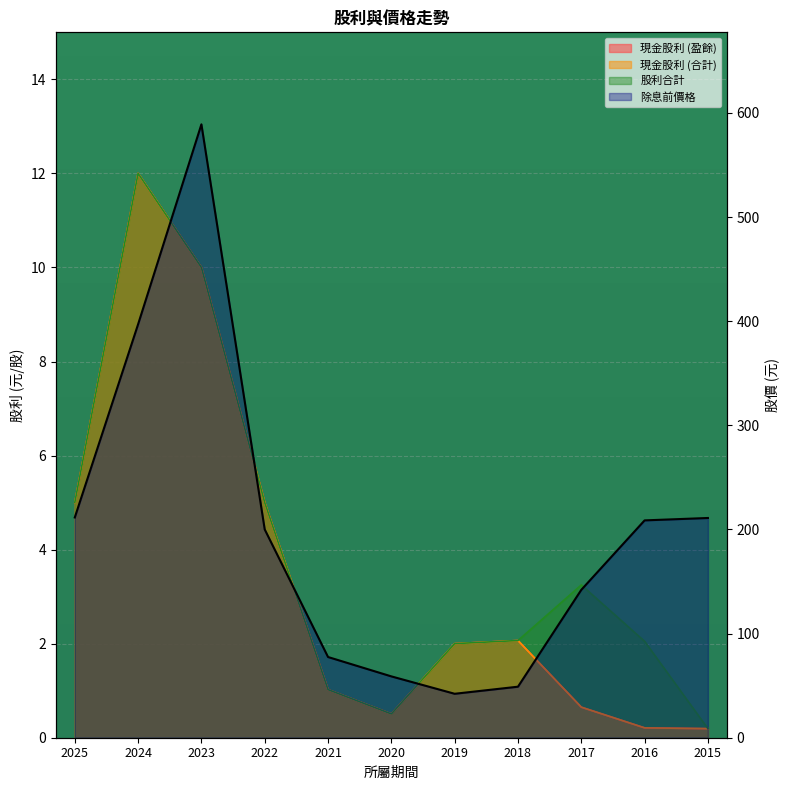

Which series has the largest total across all categories?

除息前價格